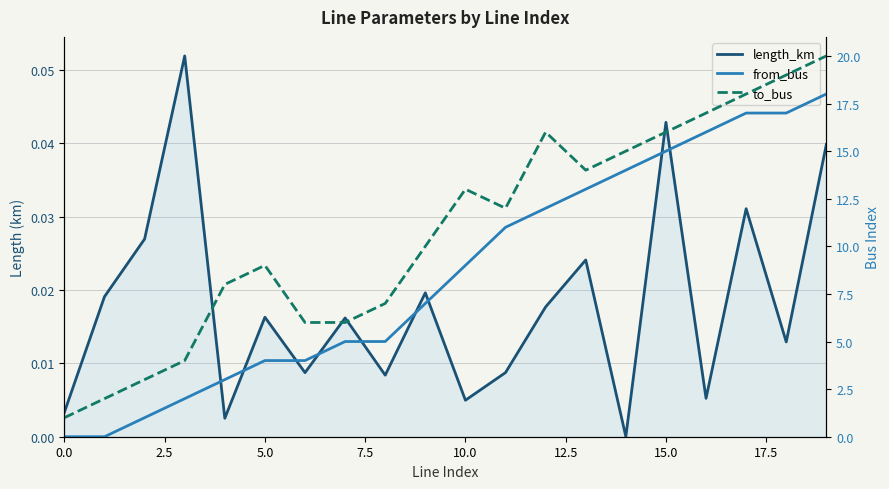

How many interior local valleys does the to_bus series have?

2